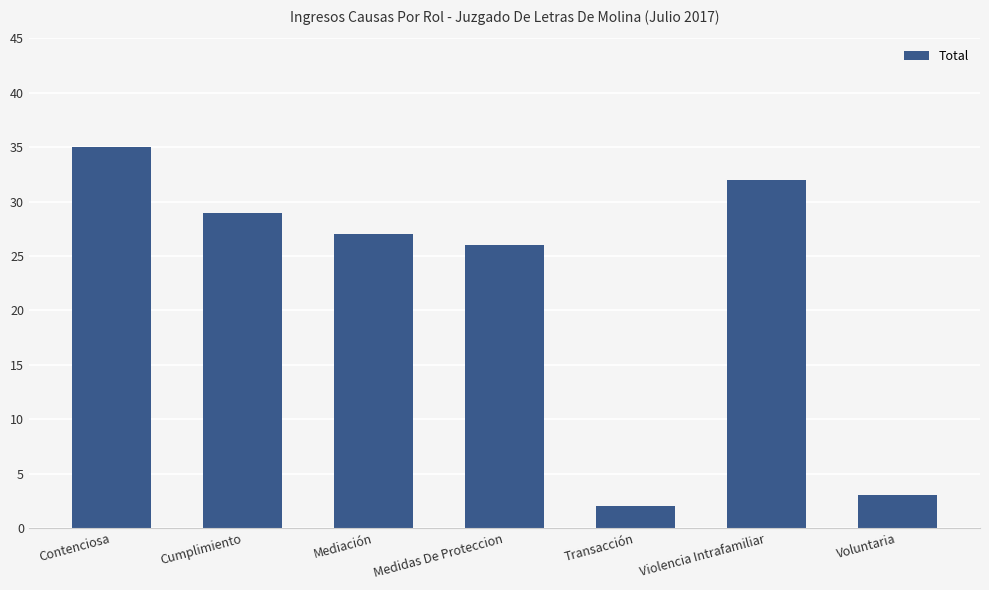

The value at Voluntaria is 3. True or false?

True